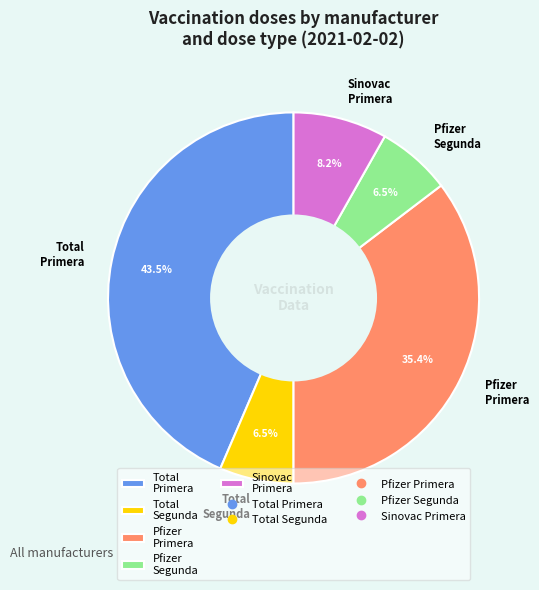

Which category has the biggest portion of the pie?

Total Primera